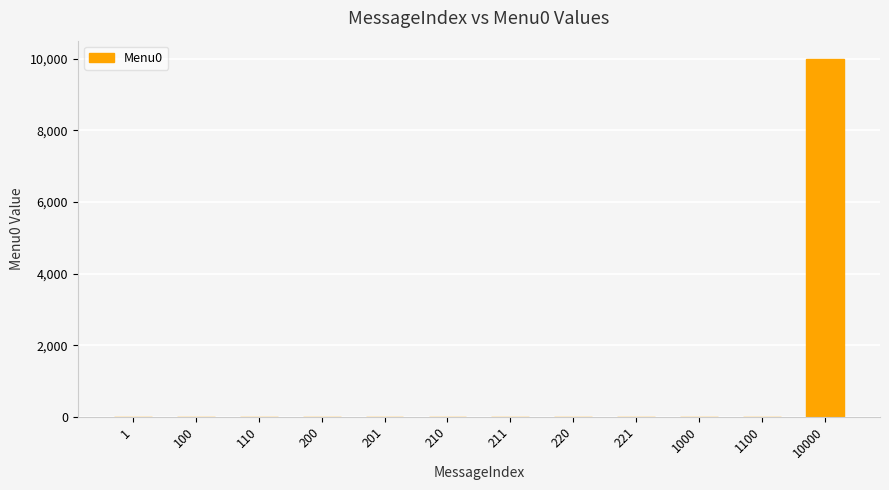

How many values exceed 0?

1